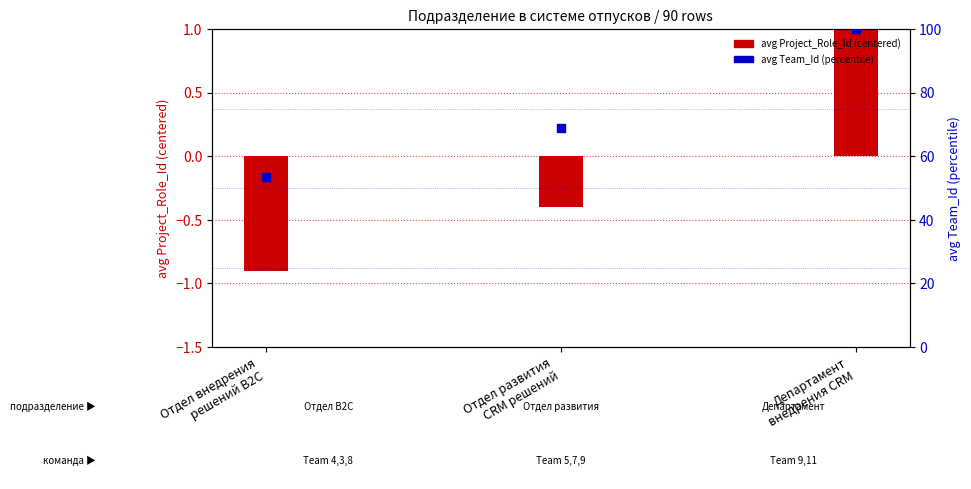

Which series has the largest Y range (max minus min)?

avg Team_Id (percentile)